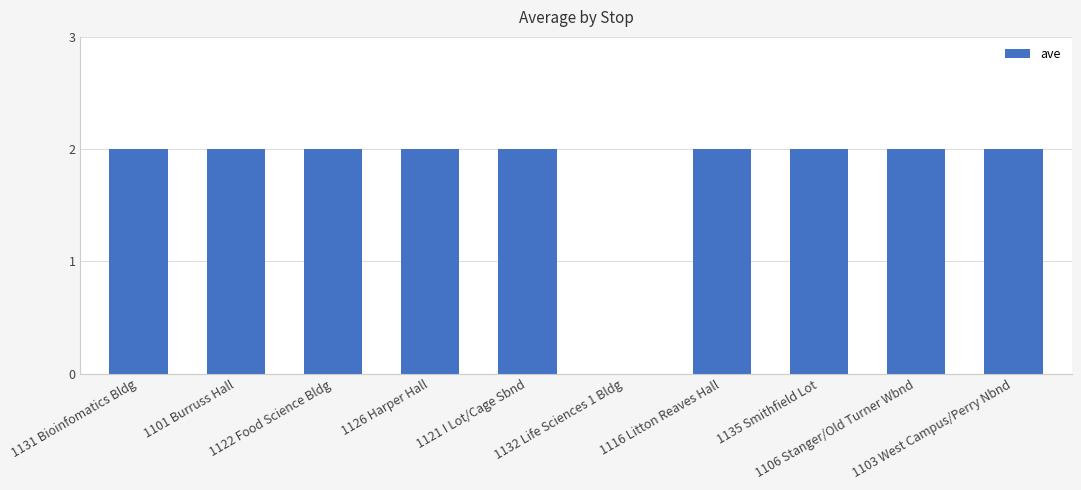

Count the number of categories in the chart.

10